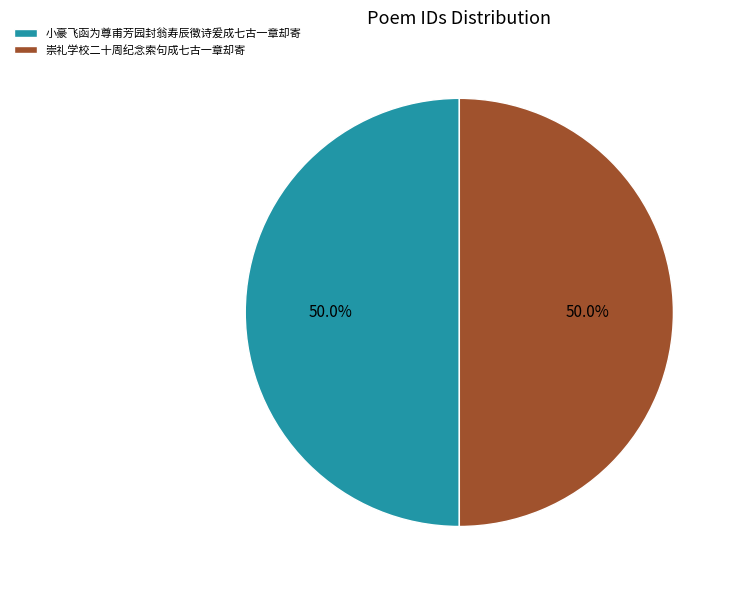

To the nearest percent, what portion does 崇礼学校二十周纪念索句成七古一章却寄 represent?

50%